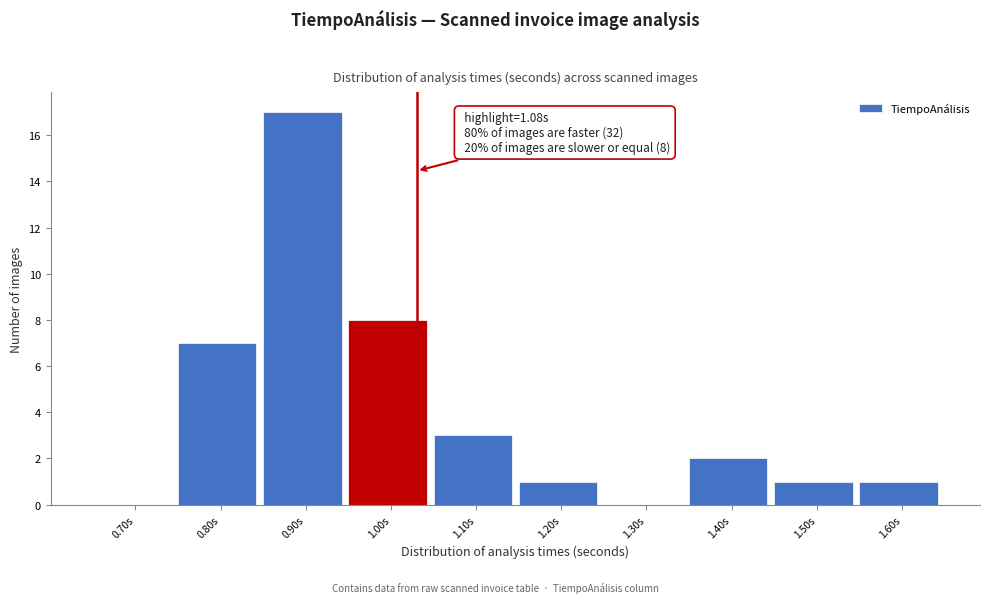

Reading left to right, what are all the values shown in this chart?

0.70s=0	0.80s=7	0.90s=17	1.00s=8	1.10s=3	1.20s=1	1.30s=0	1.40s=2	1.50s=1	1.60s=1